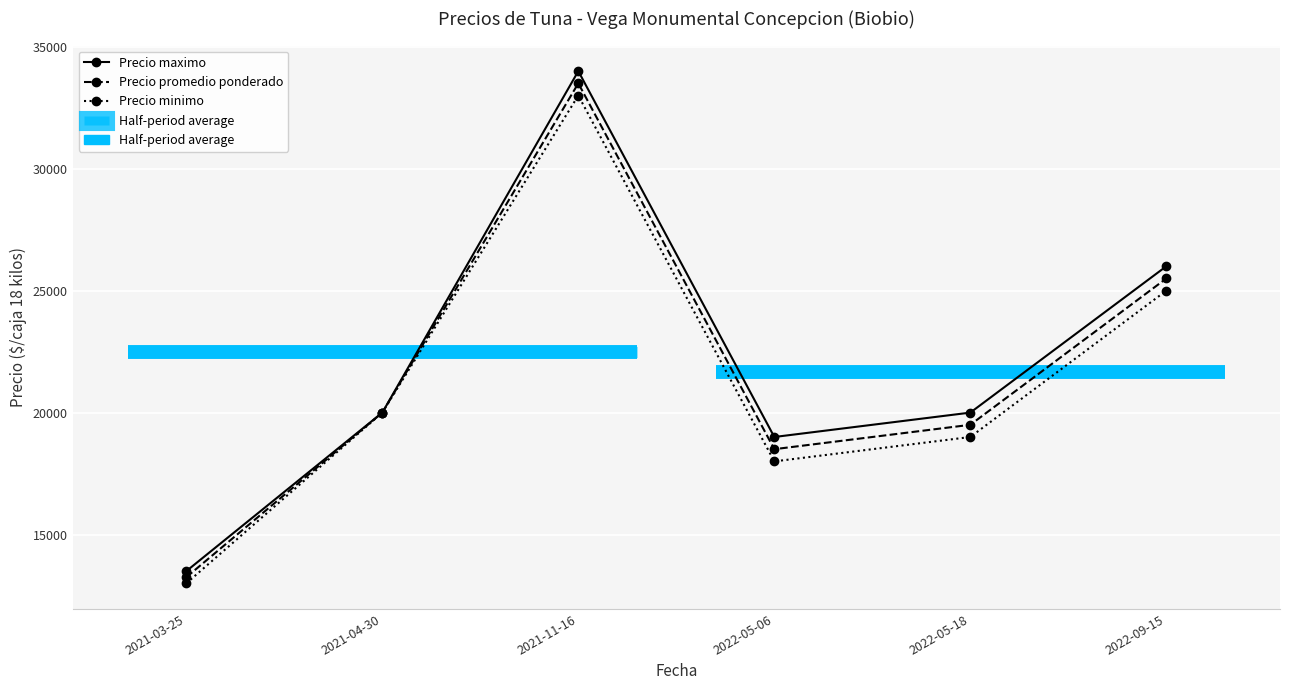

Between 2021-03-25 and 2021-04-30, which series saw the biggest shift?

Precio minimo